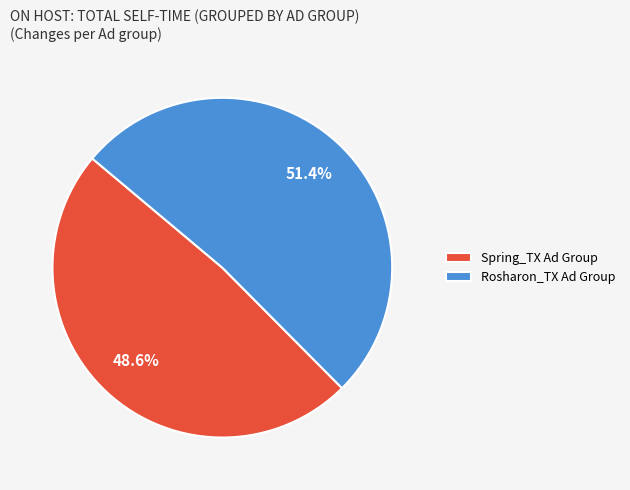

What percentage do Spring_TX Ad Group and Rosharon_TX Ad Group together represent?

100.0%